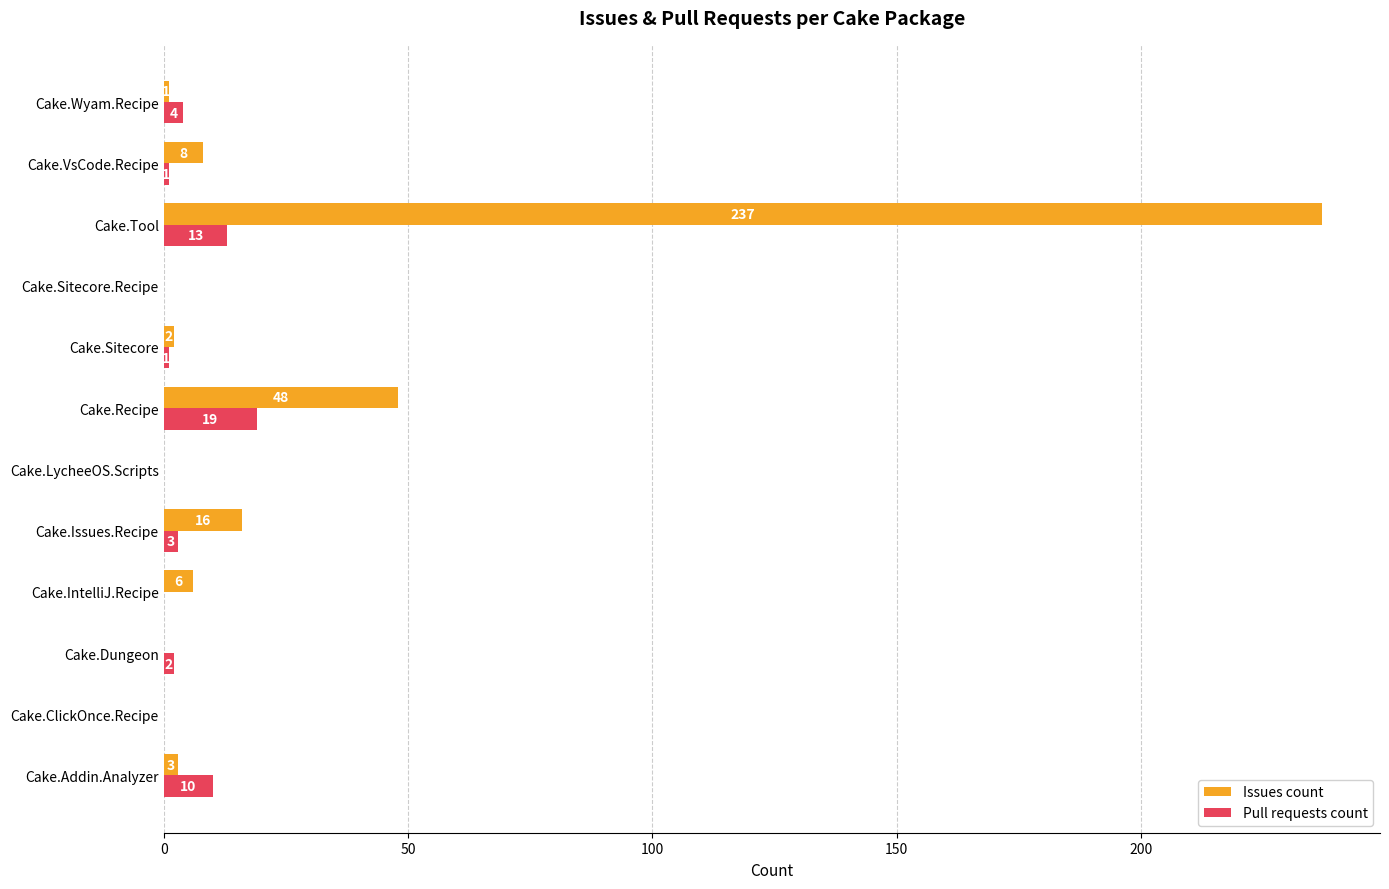

Between Cake.Addin.Analyzer and Cake.ClickOnce.Recipe, which series saw the biggest shift?

Pull requests count